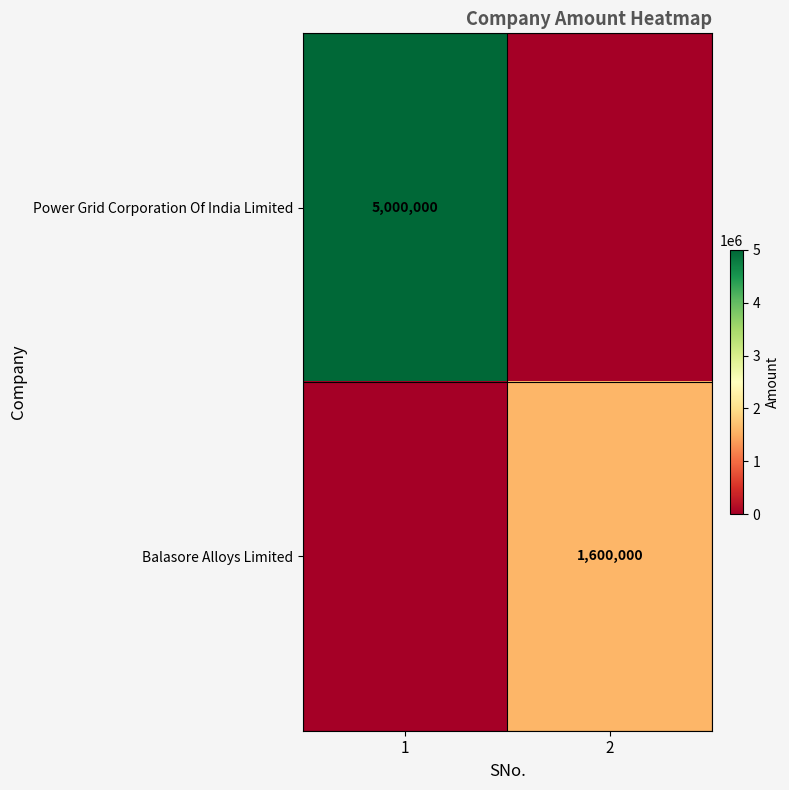

True or false: Power Grid Corporation Of India Limited has a value of 6787263 at 1.

False